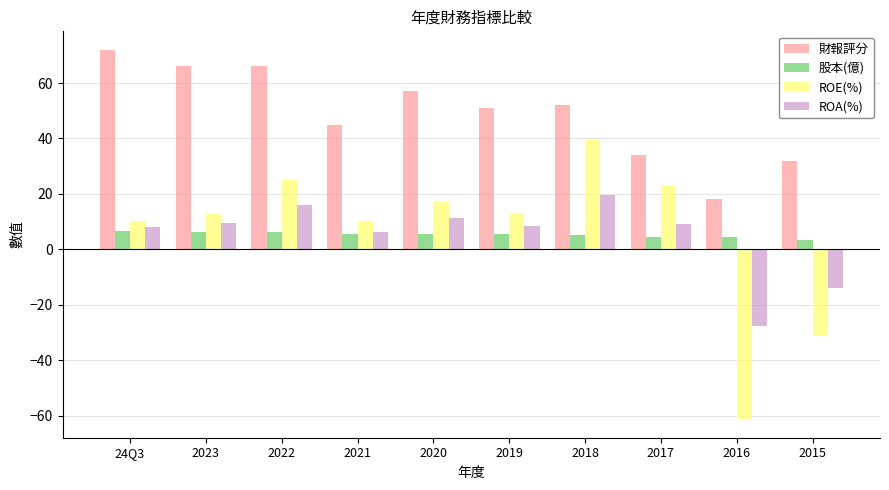

What position from the right is 2018?

4